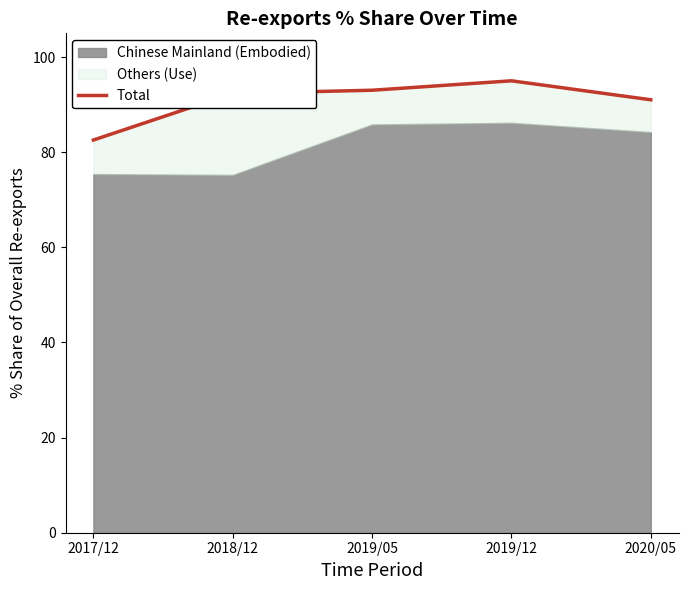

At which category does the data reach its first local peak?

2019/12